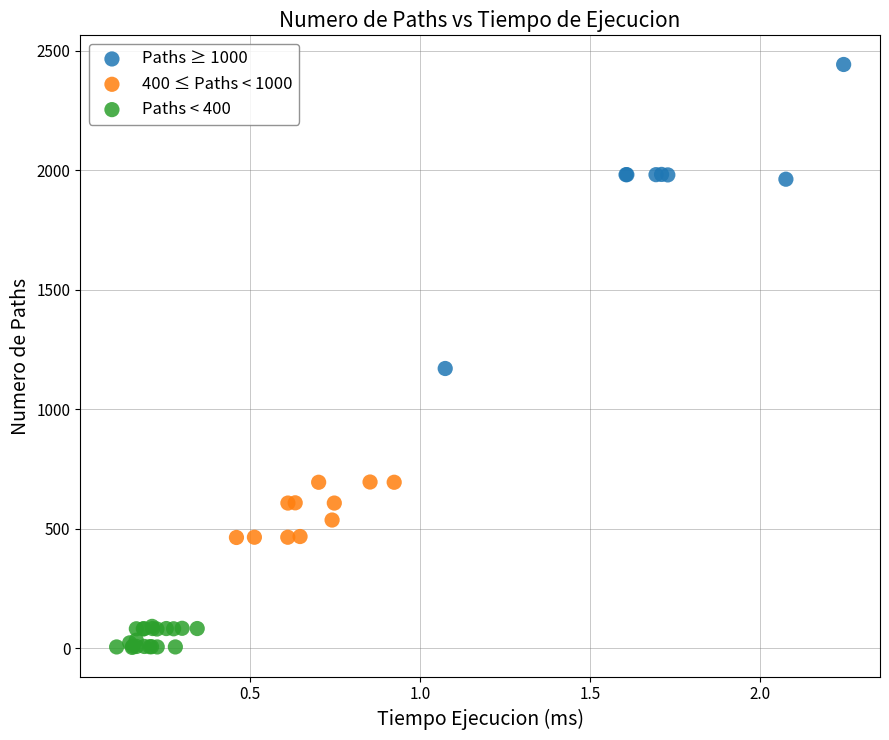

Which series contains the lowest Y value?

Paths < 400